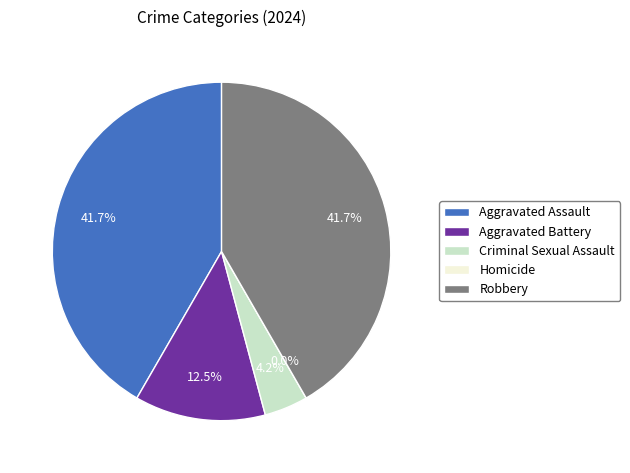

Count the number of slices in the pie.

5